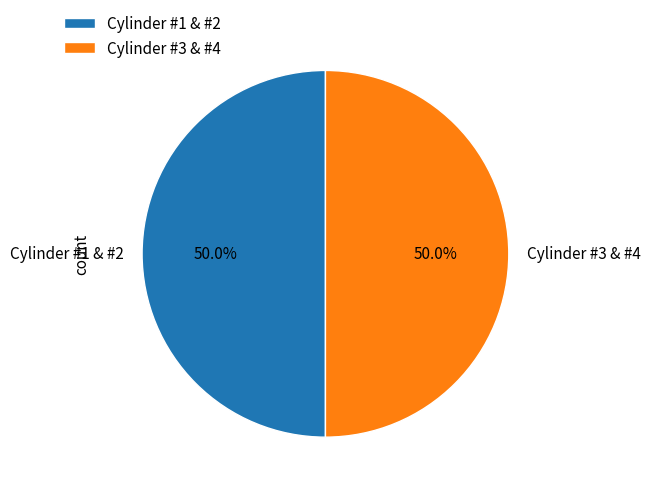

Approximately how many times larger is the value at Cylinder #3 & #4 compared to Cylinder #1 & #2?

1.0